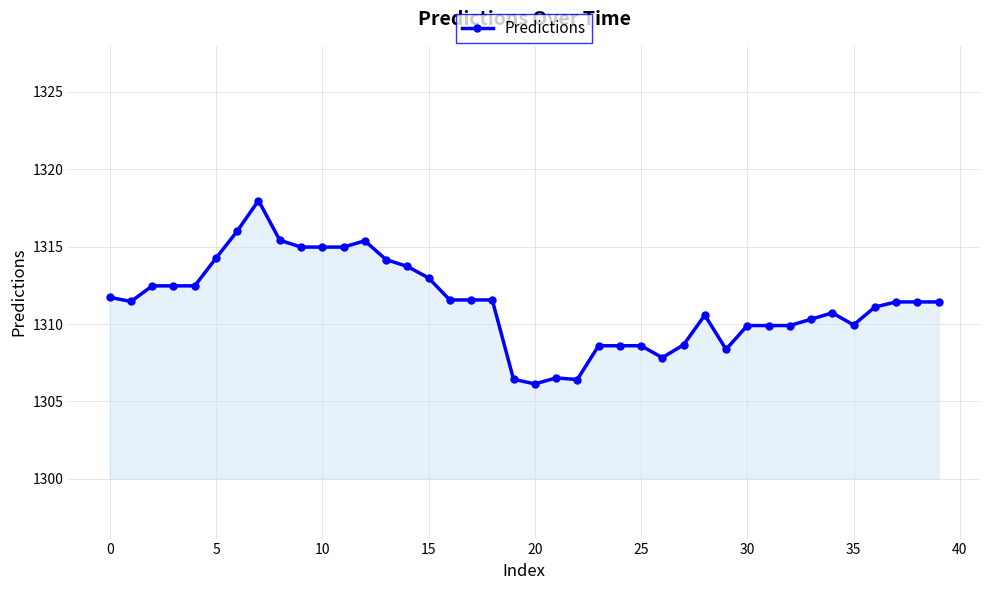

What is the greatest value displayed?

1318.0